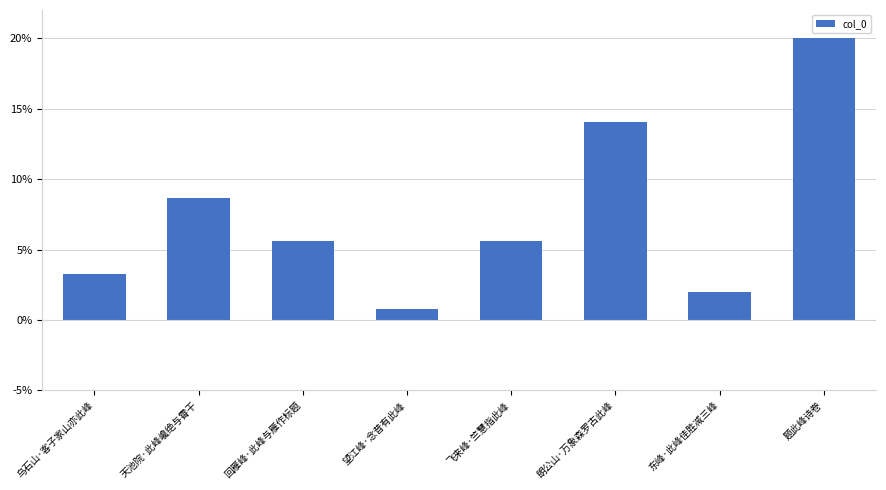

What is the label of the 4th bar from the left?

望江峰·念昔有此峰